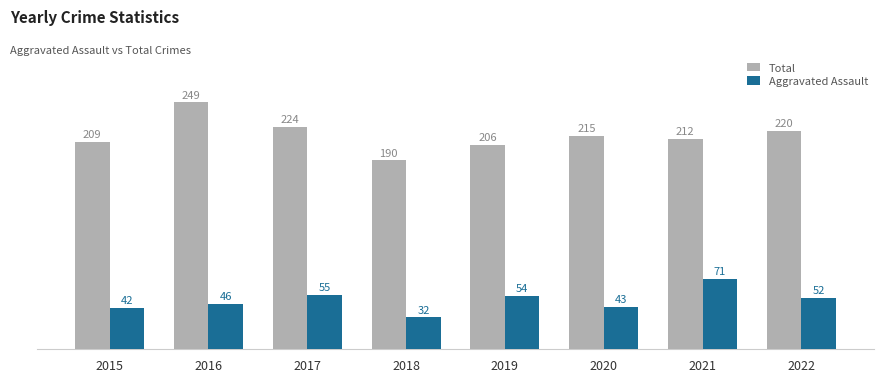

Which series has the largest range (max minus min)?

Total